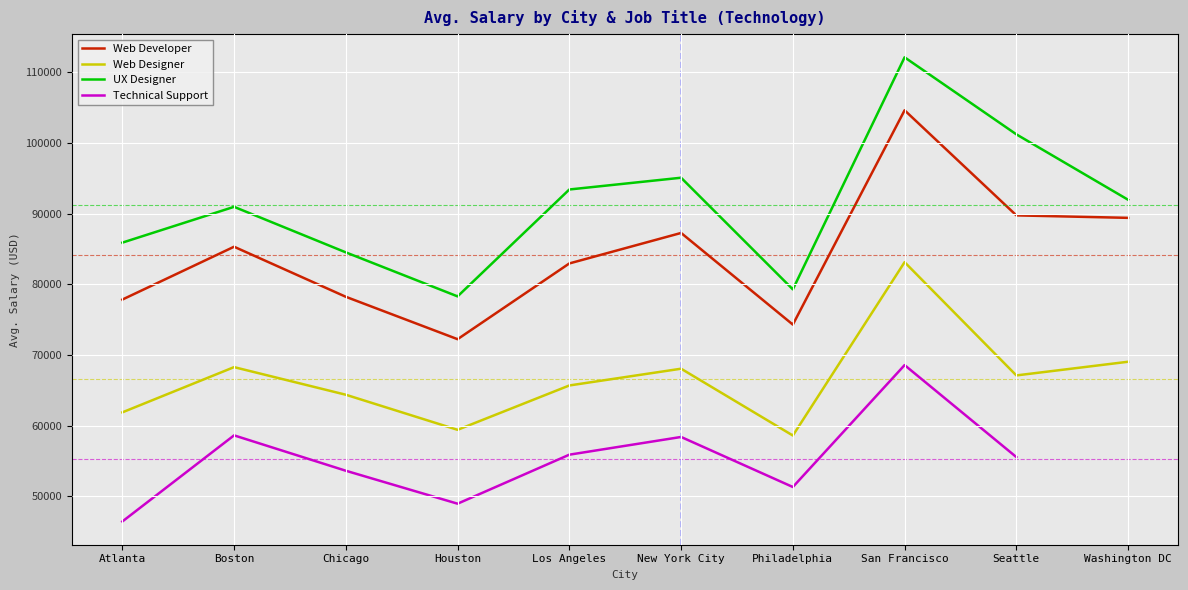

Is it true that UX Designer equals 173369.8 at San Francisco?

False